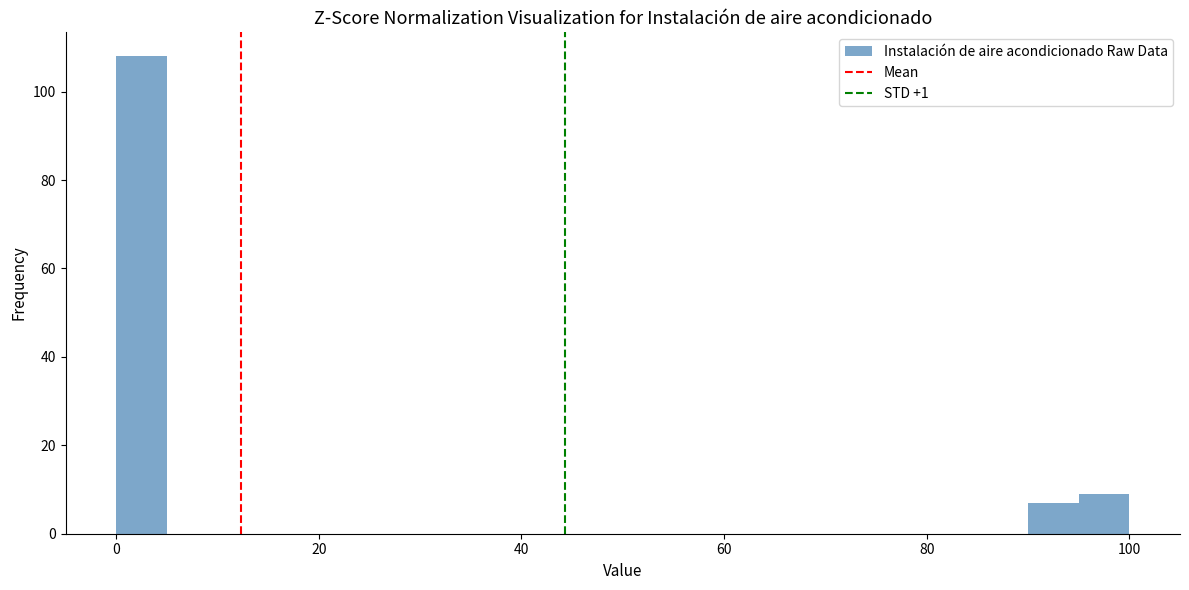

Around what value on the x-axis is the tallest bar? Give the approximate position of its centre, as read against the axis.

2